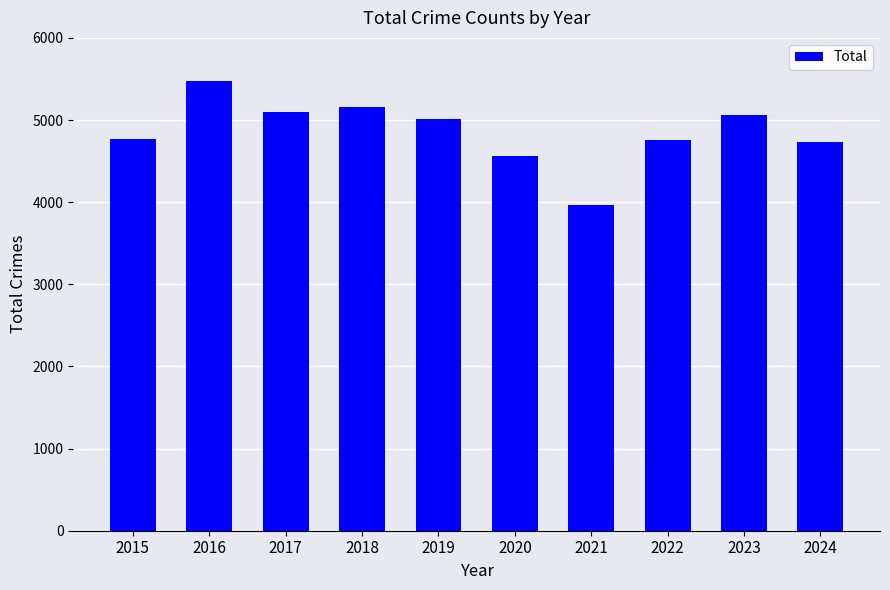

Approximately how many times larger is the value at 2024 compared to 2018?

0.9